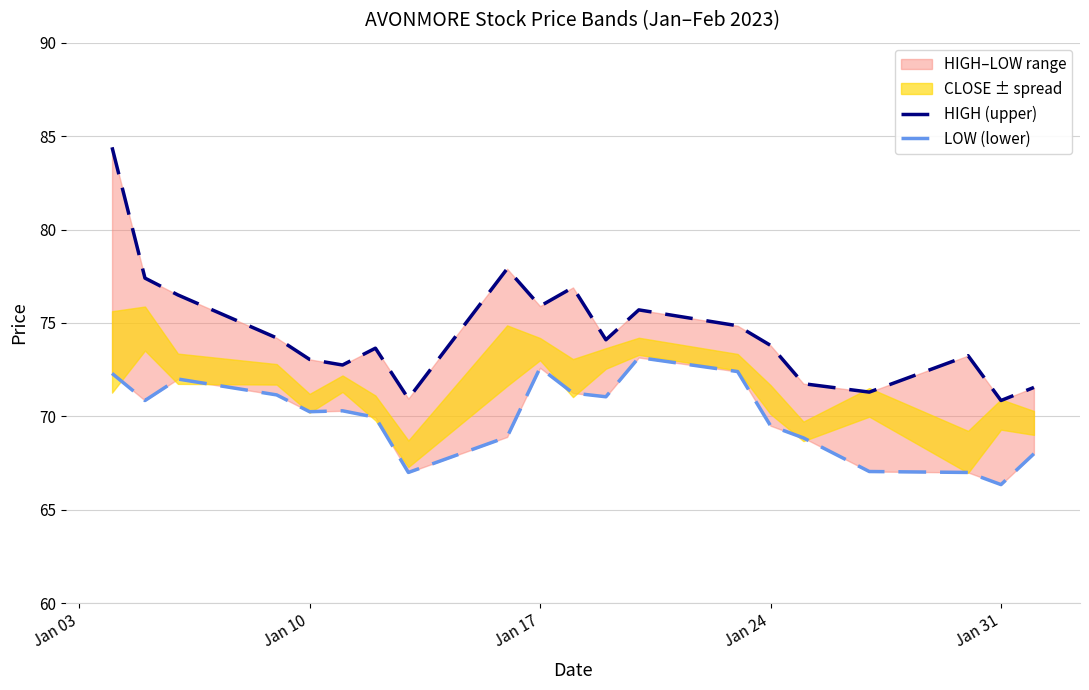

How many data points in LOW (lower) are less than 70?

9